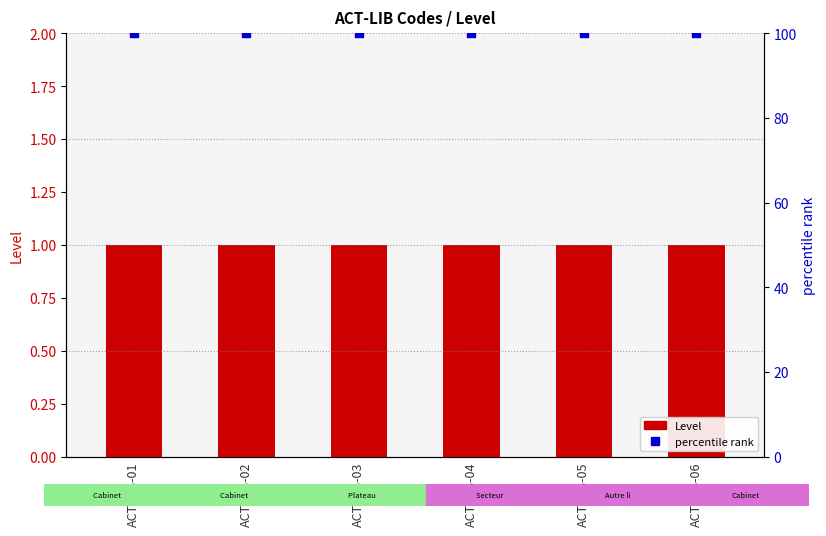

At how many categories does at least one series exceed 53?

6